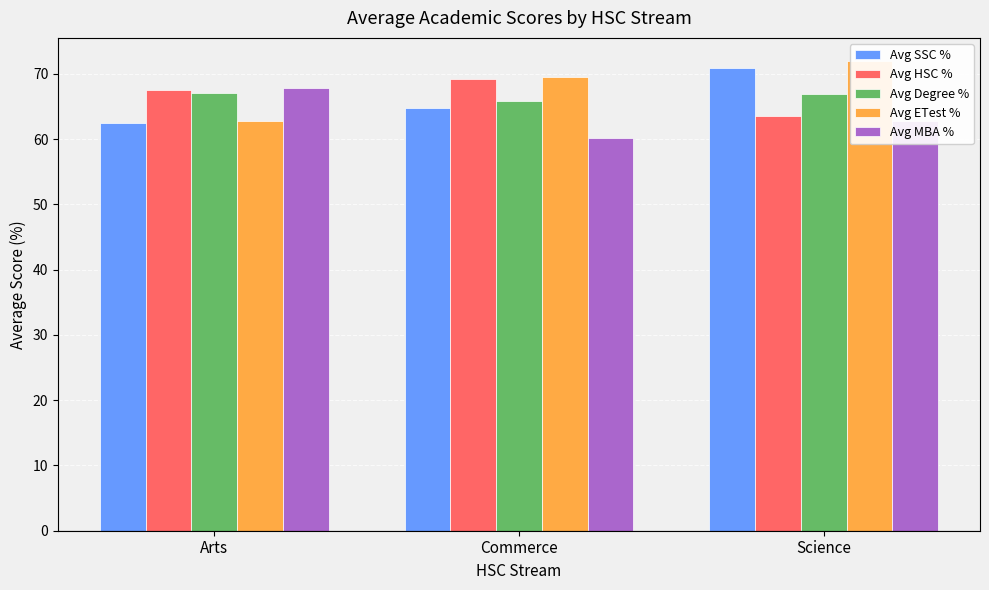

What is the value of the Avg HSC % bar at the 2nd from the left?

69.2